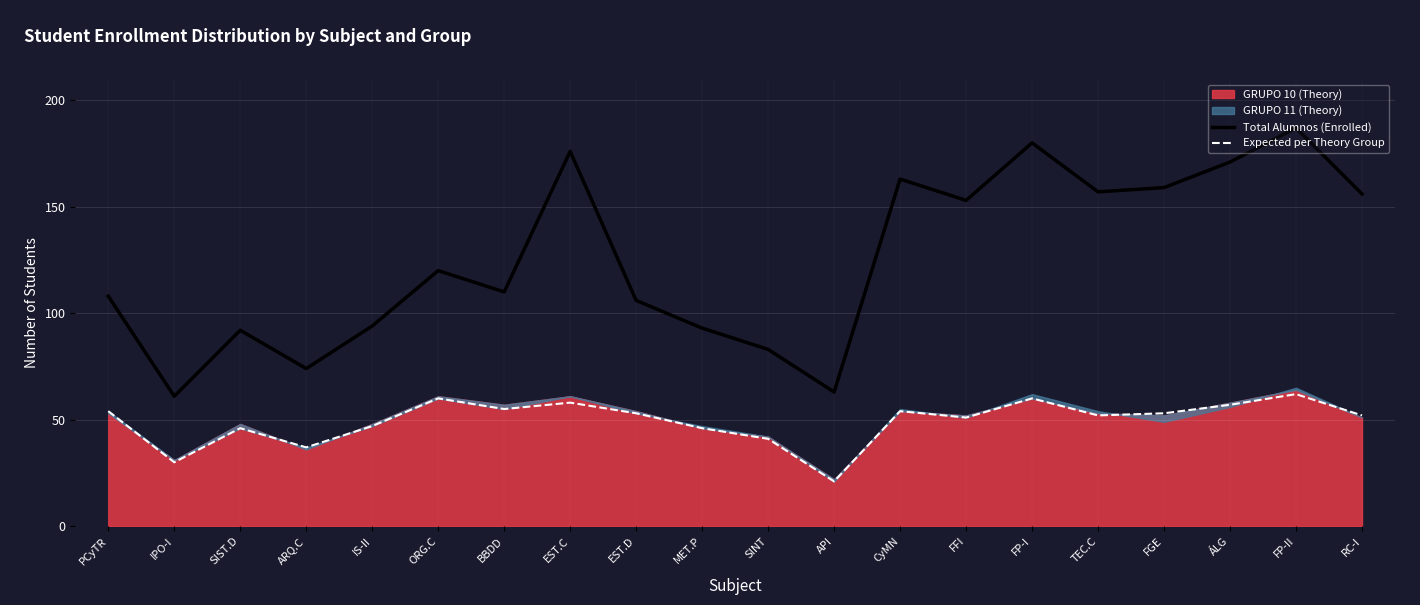

Reading left to right, list all the values displayed in this chart.

Total Alumnos (Enrolled): 108	61	92	74	94	120	110	176	106	93	83	63	163	153	180	157	159	171	187	156
Expected per Theory Group: 54	30	46	37	47	60	55	58	53	46	41	21	54	51	60	52	53	57	62	52